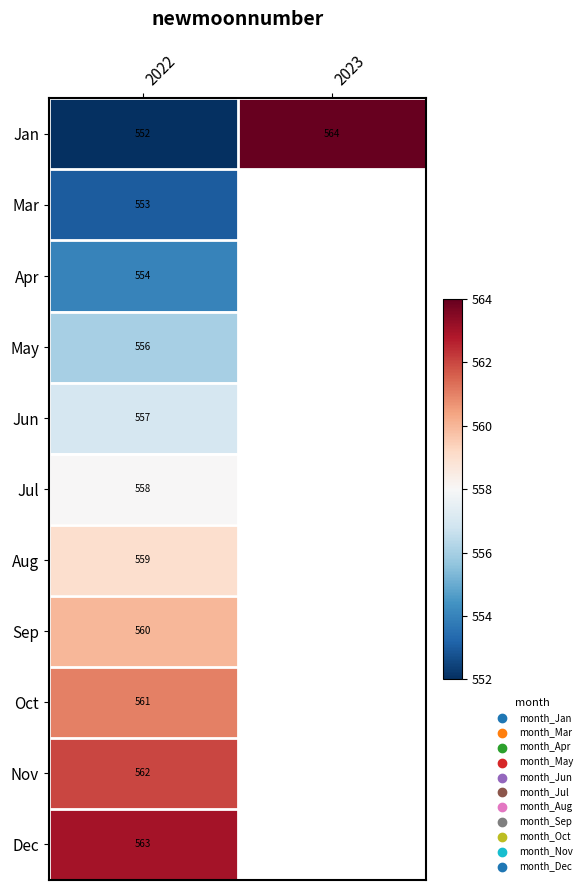

How many distinct data groups are displayed?

11